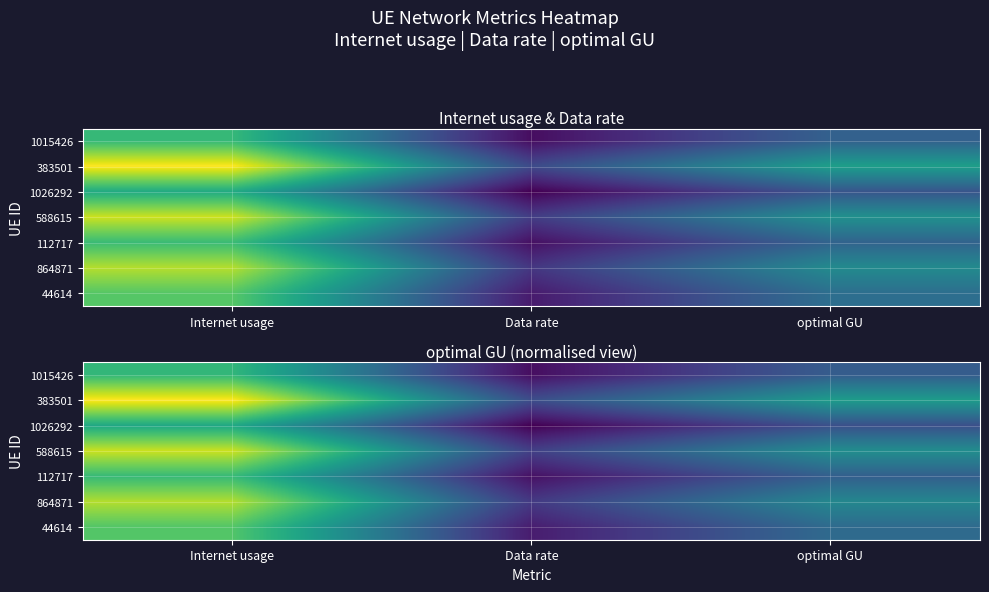

What is the sum of the 1026292 values at Internet usage and Data rate?

173.4